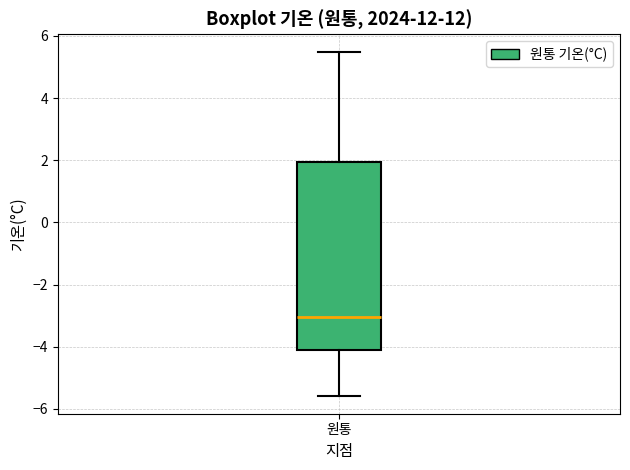

Where is the upper edge of the box for 원통 on the y-axis? The values are not printed on the chart, so give them approximately, as read against the axis.

2.0